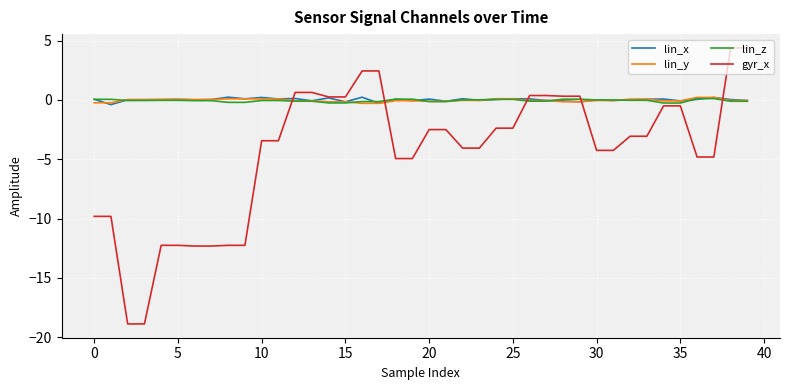

What is the greatest value displayed?

4.4